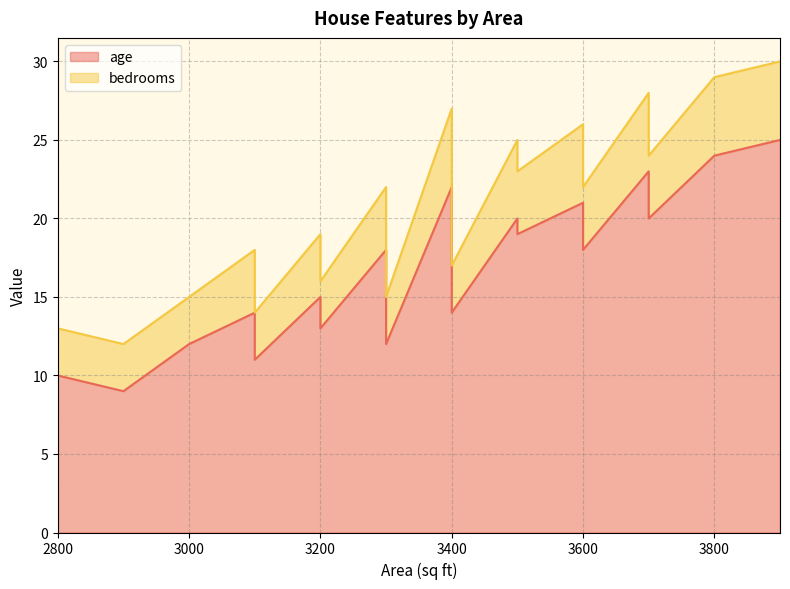

Is the value of bedrooms at 3900 greater than the value of age at 3100?

No